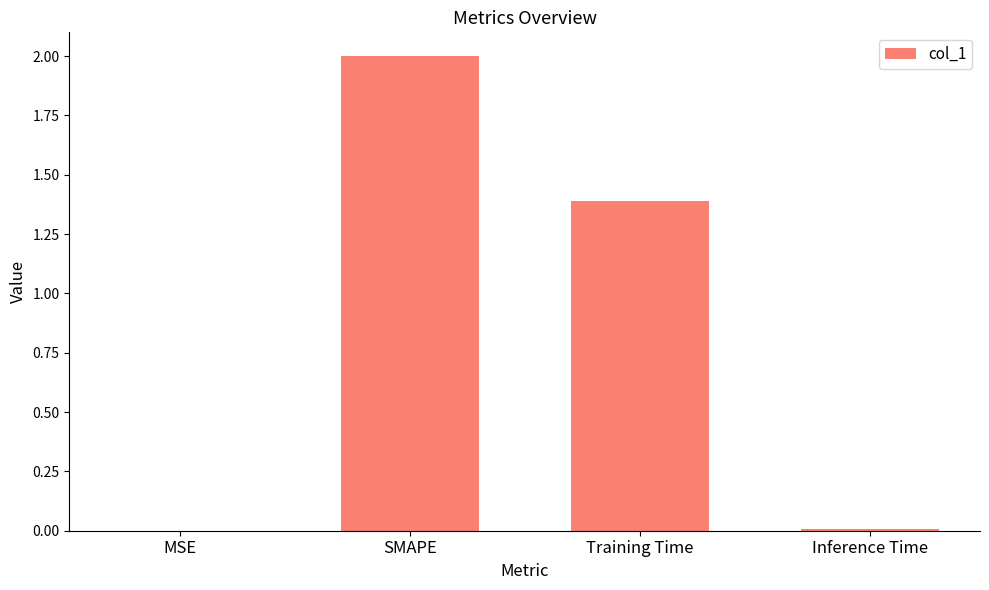

Is it true that the value at Training Time is 1.4?

True